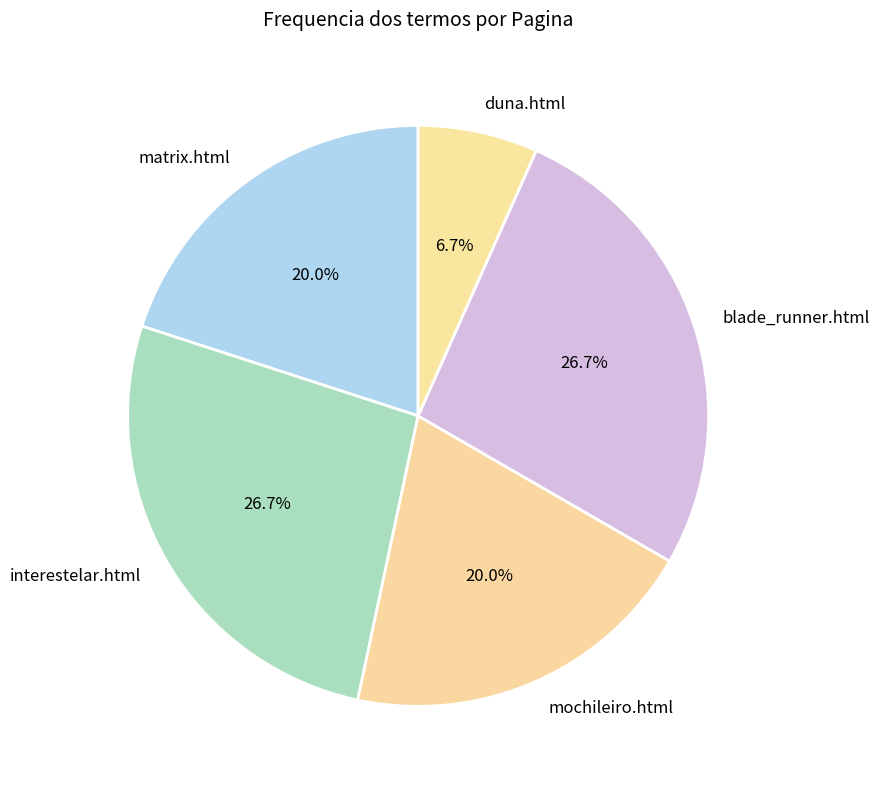

To the nearest percent, what is the difference between the largest and smallest slice percentages?

20%